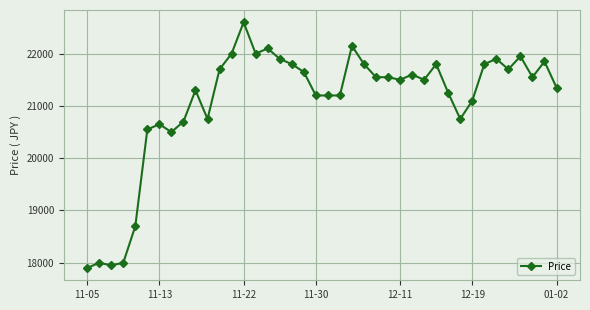

What is the value of the 10th point from the left?

21300